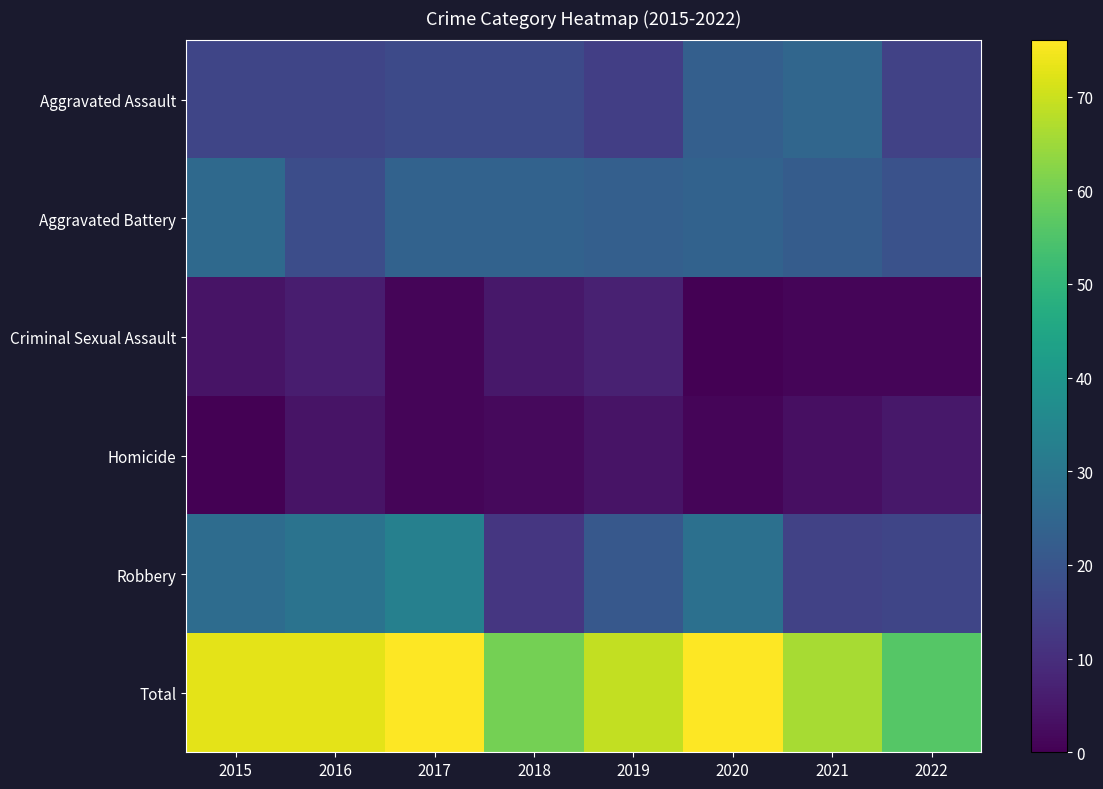

At which category does the chart reach its minimum across all series?

2020